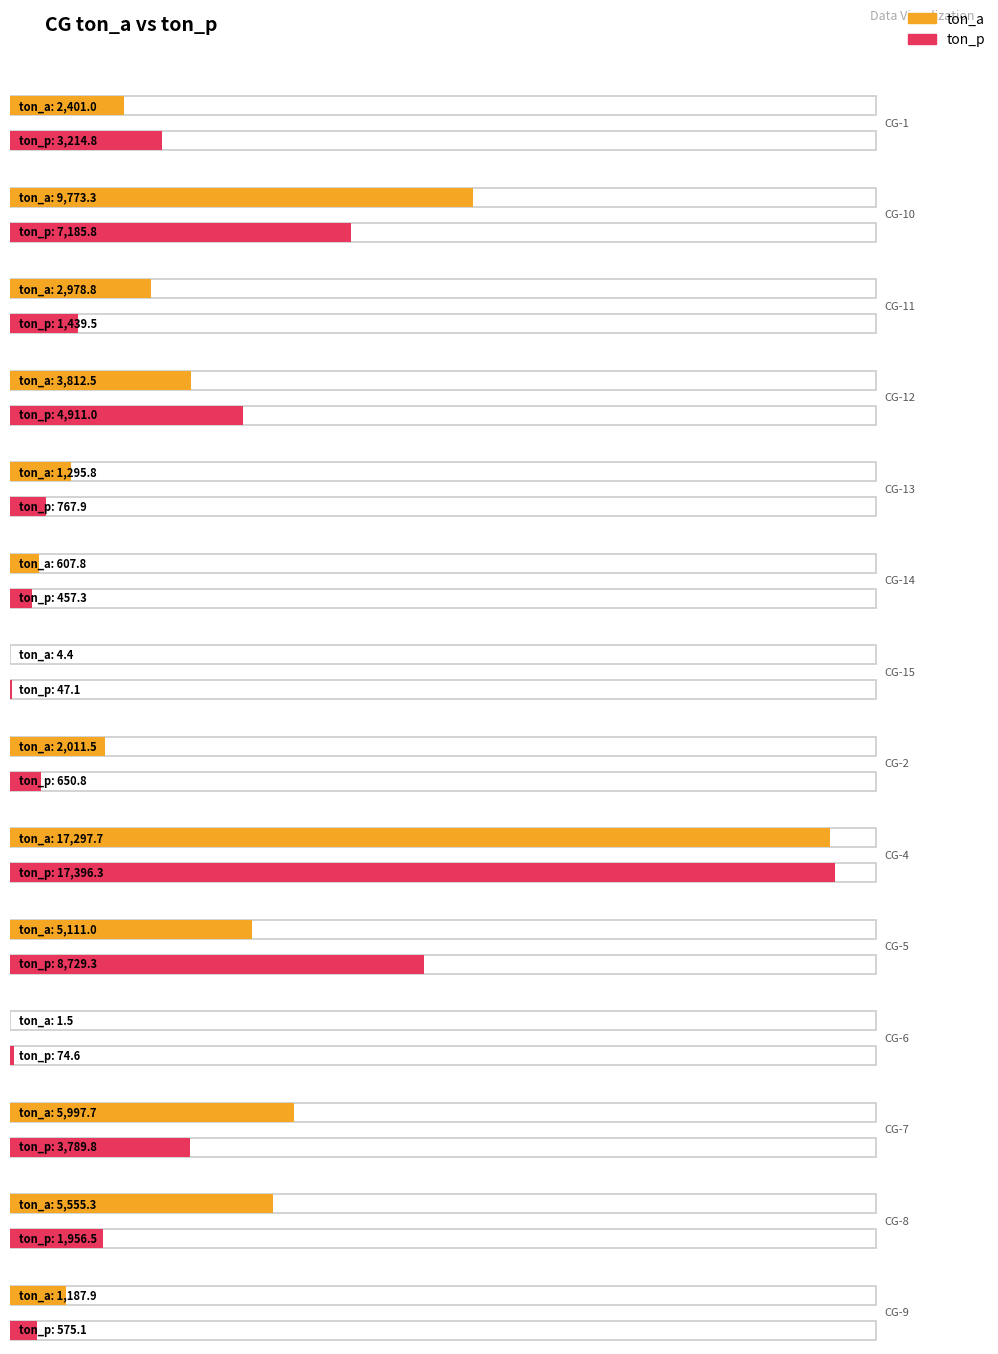

Reading left to right, transcribe all the data shown in this chart.

ton_a: CG-1=2401.0	CG-10=9773.3	CG-11=2978.8	CG-12=3812.5	CG-13=1295.8	CG-14=607.8	CG-15=4.4	CG-2=2011.5	CG-4=17297.7	CG-5=5111.0	CG-6=1.5	CG-7=5997.7	CG-8=5555.3	CG-9=1187.9
ton_p: CG-1=3214.8	CG-10=7185.8	CG-11=1439.5	CG-12=4911.0	CG-13=767.9	CG-14=457.3	CG-15=47.1	CG-2=650.8	CG-4=17396.3	CG-5=8729.3	CG-6=74.6	CG-7=3789.8	CG-8=1956.5	CG-9=575.1